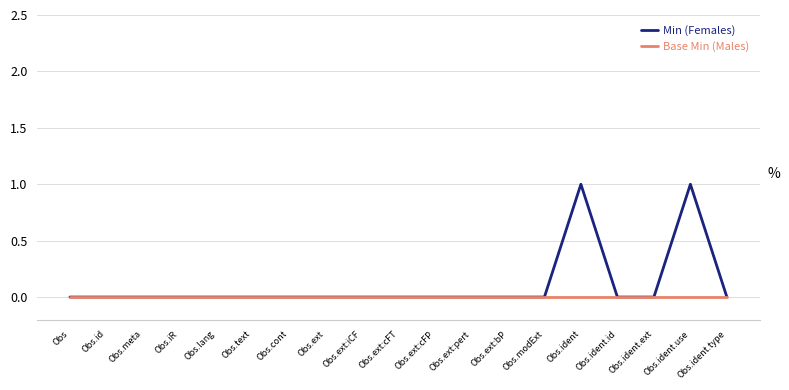

List the series in order of their peak value, lowest first.

Base Min (Males), Min (Females)